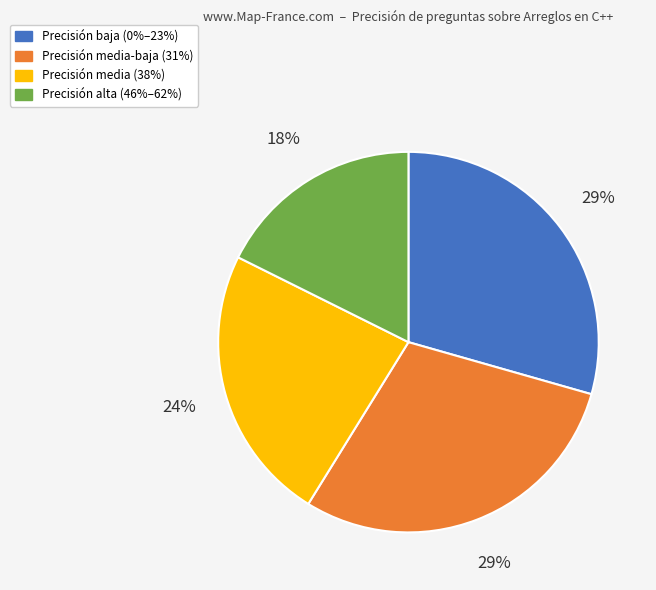

Combined, do Precisión alta (46%–62%) and Precisión media (38%) account for over 50%?

No